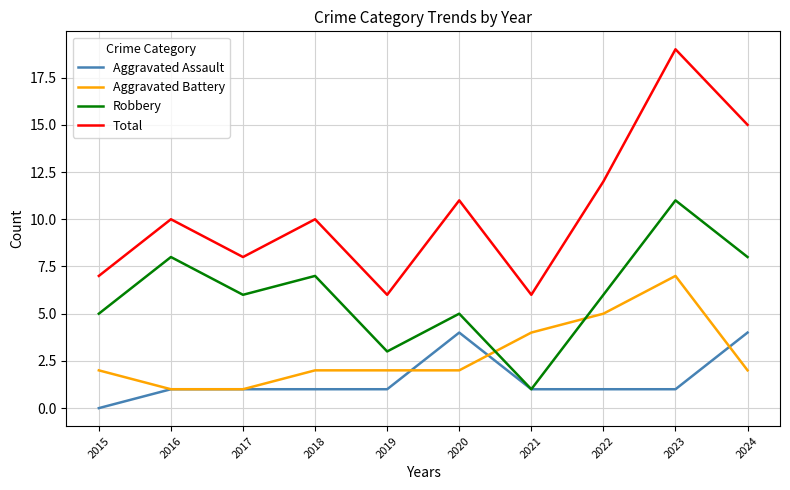

True or false: Total has a value of 8 at 2017.

True